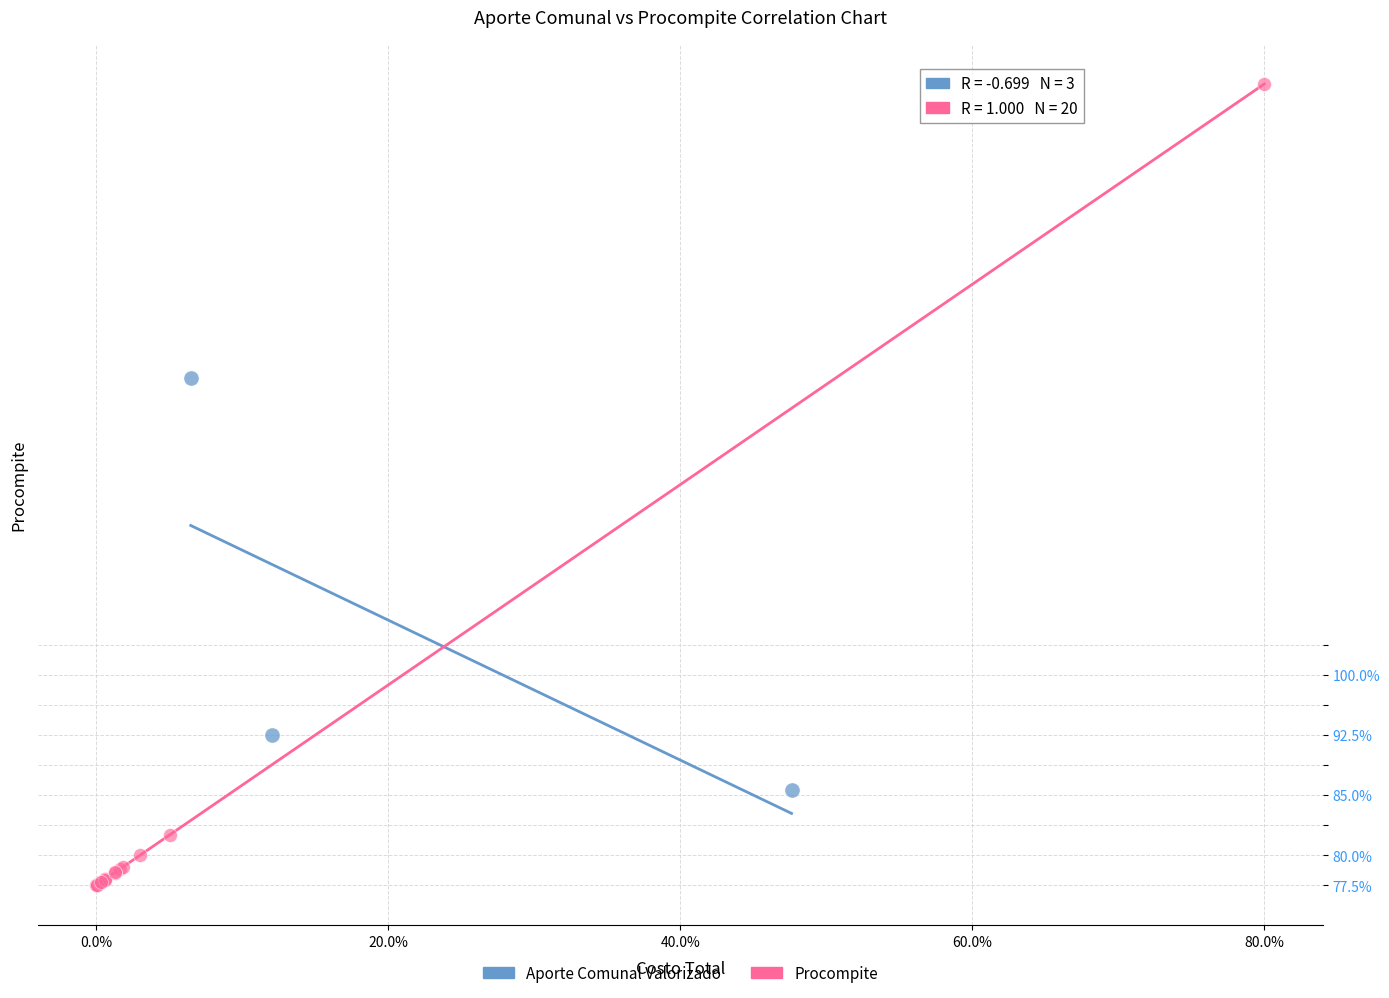

What are all the series names shown in the legend?

Aporte Comunal Valorizado, Procompite